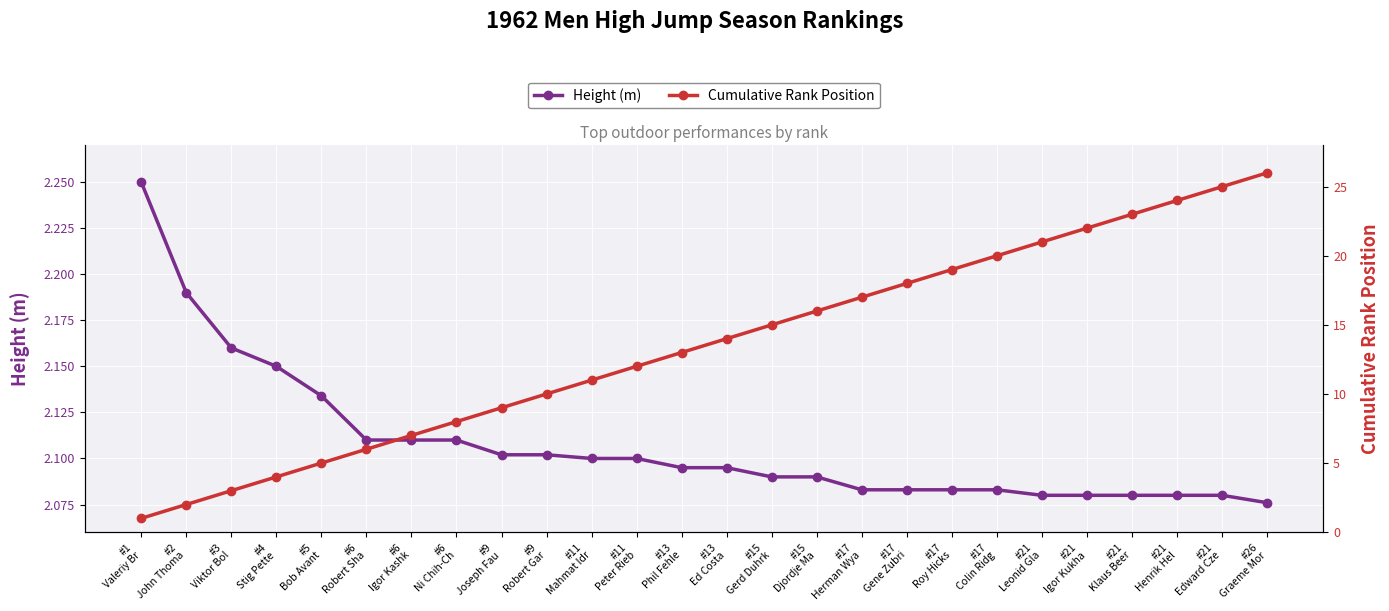

Reading left to right, what are all the values shown in this chart?

Height (m): #1
Valeriy Br=2.2	#2
John Thoma=2.2	#3
Viktor Bol=2.2	#4
Stig Pette=2.1	#5
Bob Avant=2.1	#6
Robert Sha=2.1	#6
Igor Kashk=2.1	#6
Ni Chih-Ch=2.1	#9
Joseph Fau=2.1	#9
Robert Gar=2.1	#11
Mahmat Idr=2.1	#11
Peter Rieb=2.1	#13
Phil Fehle=2.1	#13
Ed Costa=2.1	#15
Gerd Duhrk=2.1	#15
Djordje Ma=2.1	#17
Herman Wya=2.1	#17
Gene Zubri=2.1	#17
Roy Hicks=2.1	#17
Colin Ridg=2.1	#21
Leonid Gla=2.1	#21
Igor Kukha=2.1	#21
Klaus Beer=2.1	#21
Henrik Hel=2.1	#21
Edward Cze=2.1	#26
Graeme Mor=2.1
Cumulative Rank Position: #1
Valeriy Br=1.0	#2
John Thoma=2.0	#3
Viktor Bol=3.0	#4
Stig Pette=4.0	#5
Bob Avant=5.0	#6
Robert Sha=6.0	#6
Igor Kashk=7.0	#6
Ni Chih-Ch=8.0	#9
Joseph Fau=9.0	#9
Robert Gar=10.0	#11
Mahmat Idr=11.0	#11
Peter Rieb=12.0	#13
Phil Fehle=13.0	#13
Ed Costa=14.0	#15
Gerd Duhrk=15.0	#15
Djordje Ma=16.0	#17
Herman Wya=17.0	#17
Gene Zubri=18.0	#17
Roy Hicks=19.0	#17
Colin Ridg=20.0	#21
Leonid Gla=21.0	#21
Igor Kukha=22.0	#21
Klaus Beer=23.0	#21
Henrik Hel=24.0	#21
Edward Cze=25.0	#26
Graeme Mor=26.0